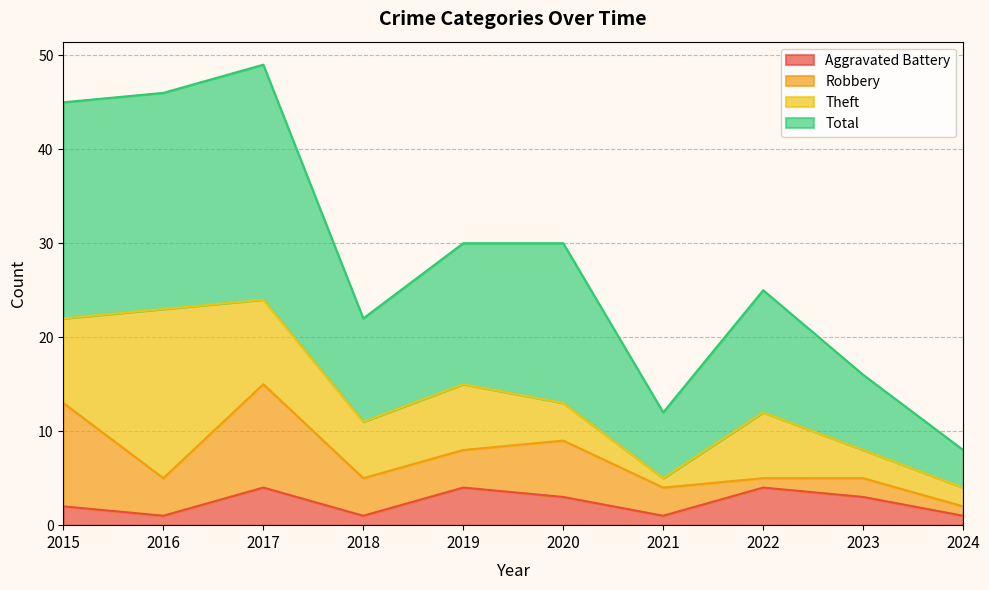

Which has a higher value, 2021 or 2018?

2021